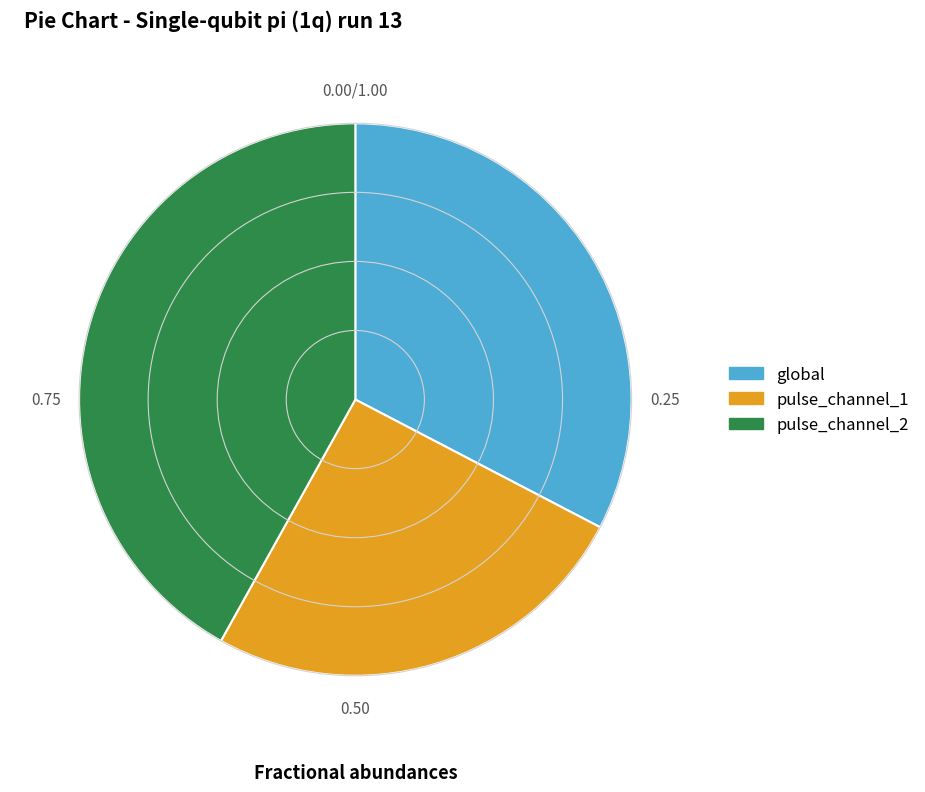

What is the largest slice in the pie chart?

pulse_channel_2